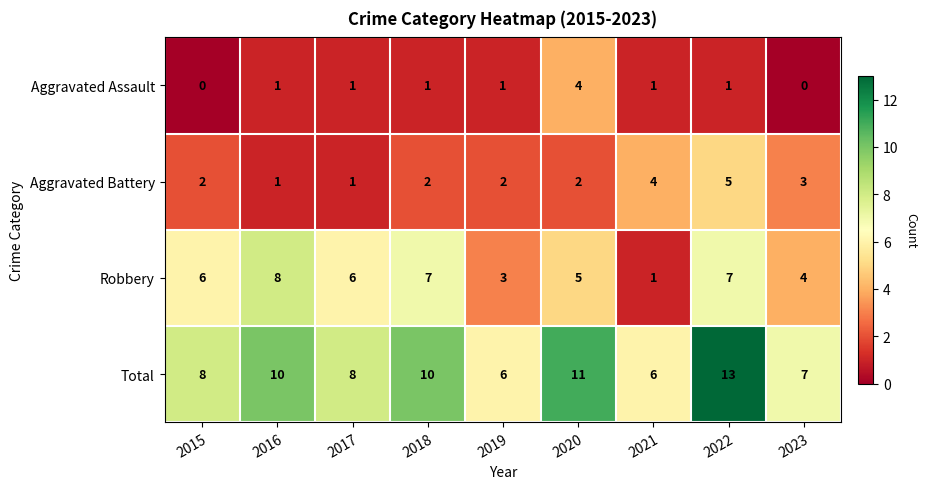

The Aggravated Battery series shows 4 at 2023. True or false?

False